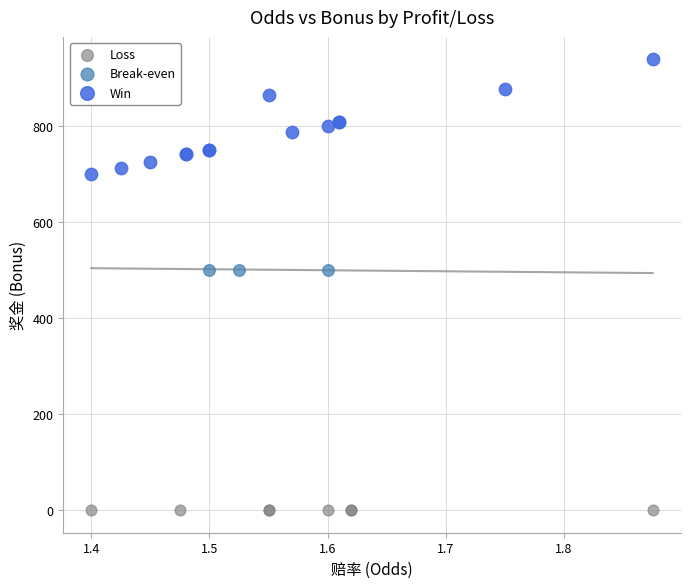

Which series reaches the minimum Y coordinate?

Loss